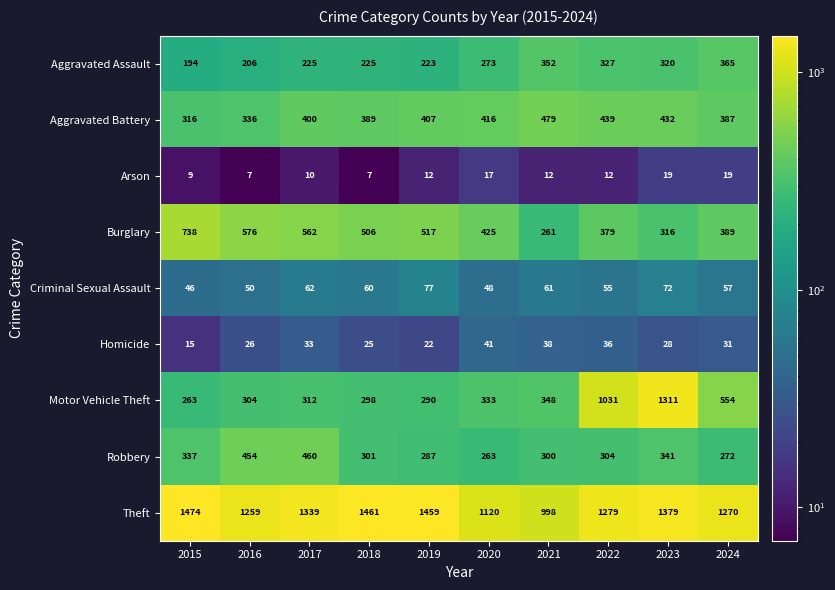

How many distinct data groups are displayed?

9